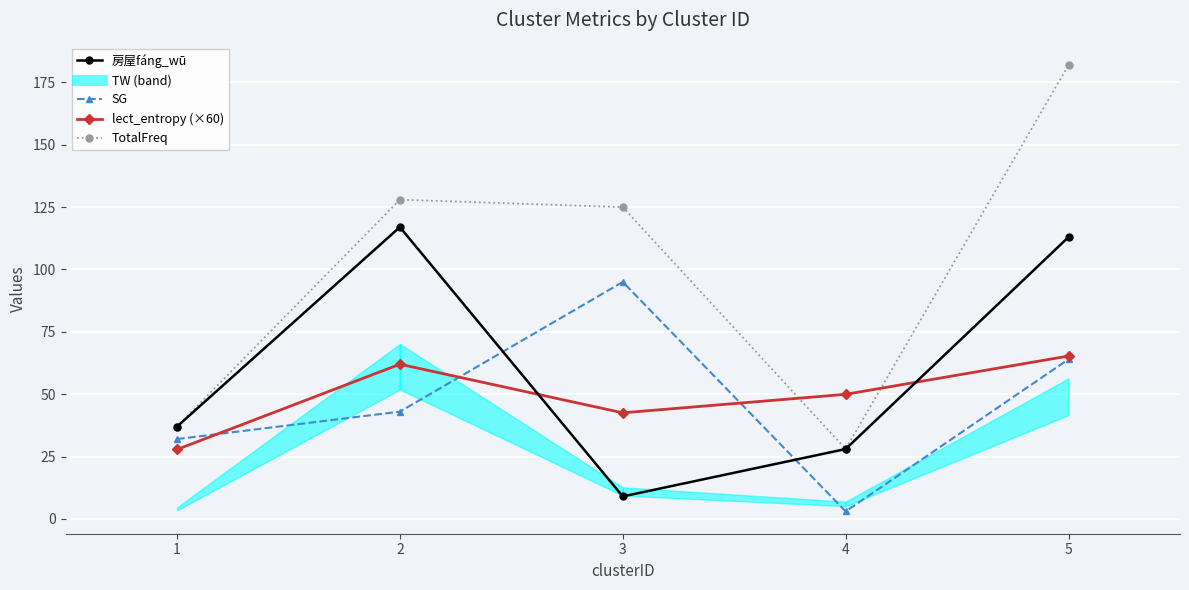

Count the number of data series in this chart.

4